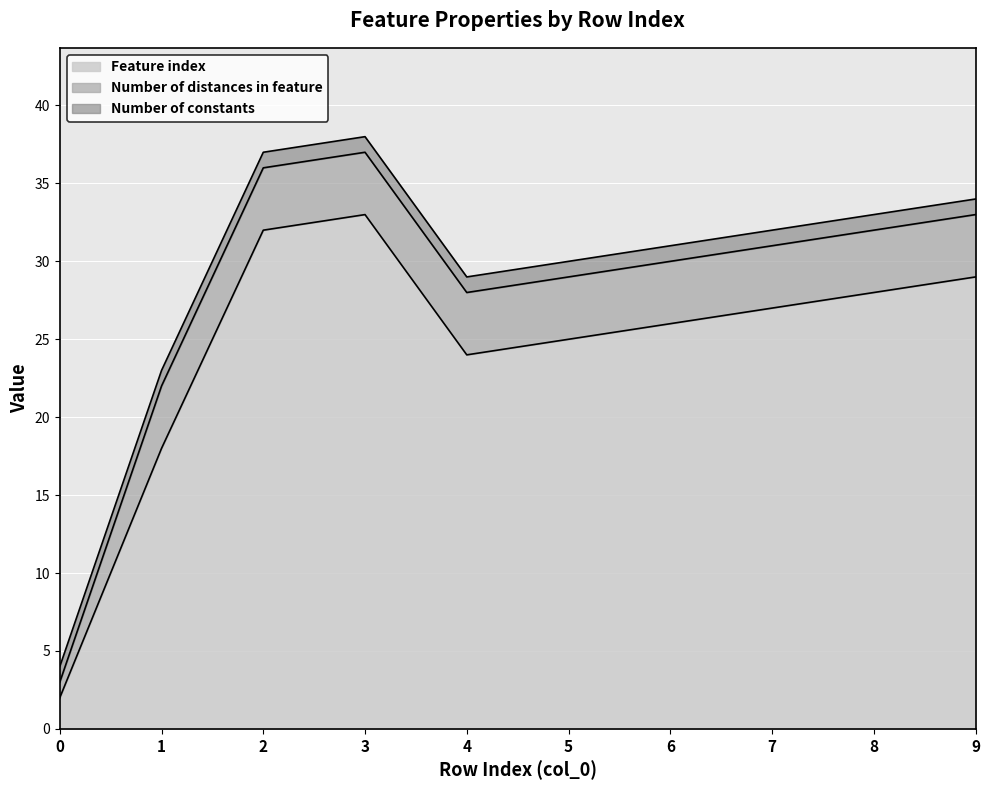

Rank the series by their maximum value, from highest to lowest.

Feature index, Number of distances in feature, Number of constants